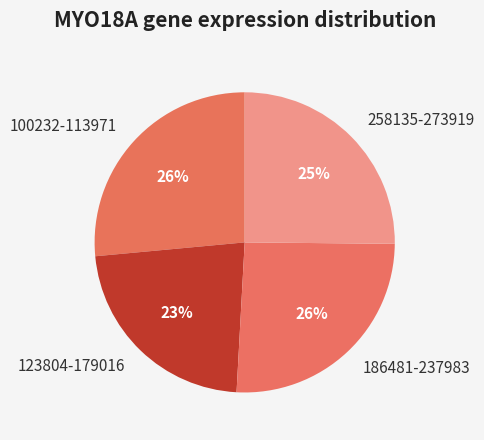

Which slice is the smallest?

123804-179016